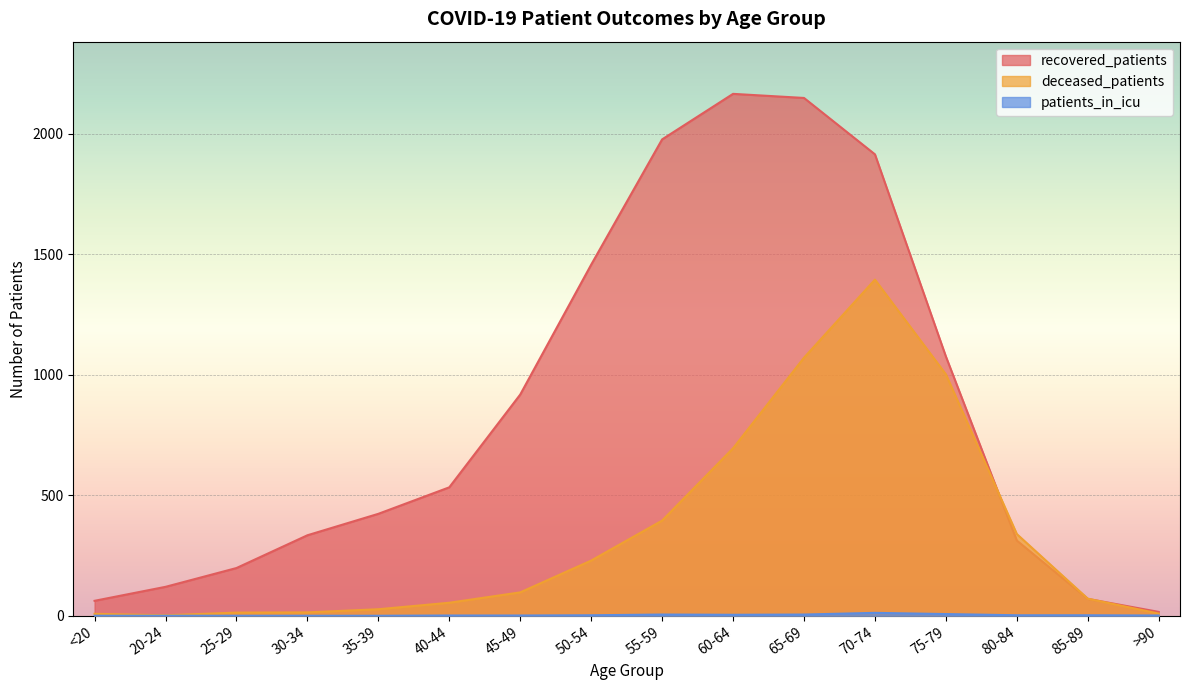

Reading left to right, transcribe all the data shown in this chart.

recovered_patients: 62	120	198	334	423	533	918	1457	1977	2166	2149	1915	1076	312	70	16
deceased_patients: 8	2	13	14	27	54	97	229	395	695	1071	1395	1002	339	71	9
patients_in_icu: 0	0	0	0	0	1	1	2	5	4	5	12	7	2	2	1